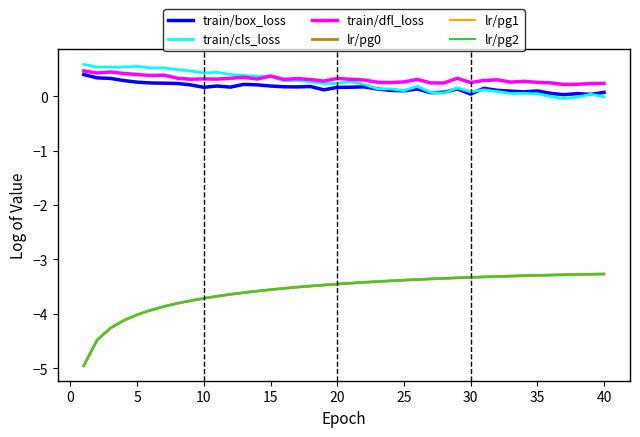

Does the chart have visible grid lines?

No